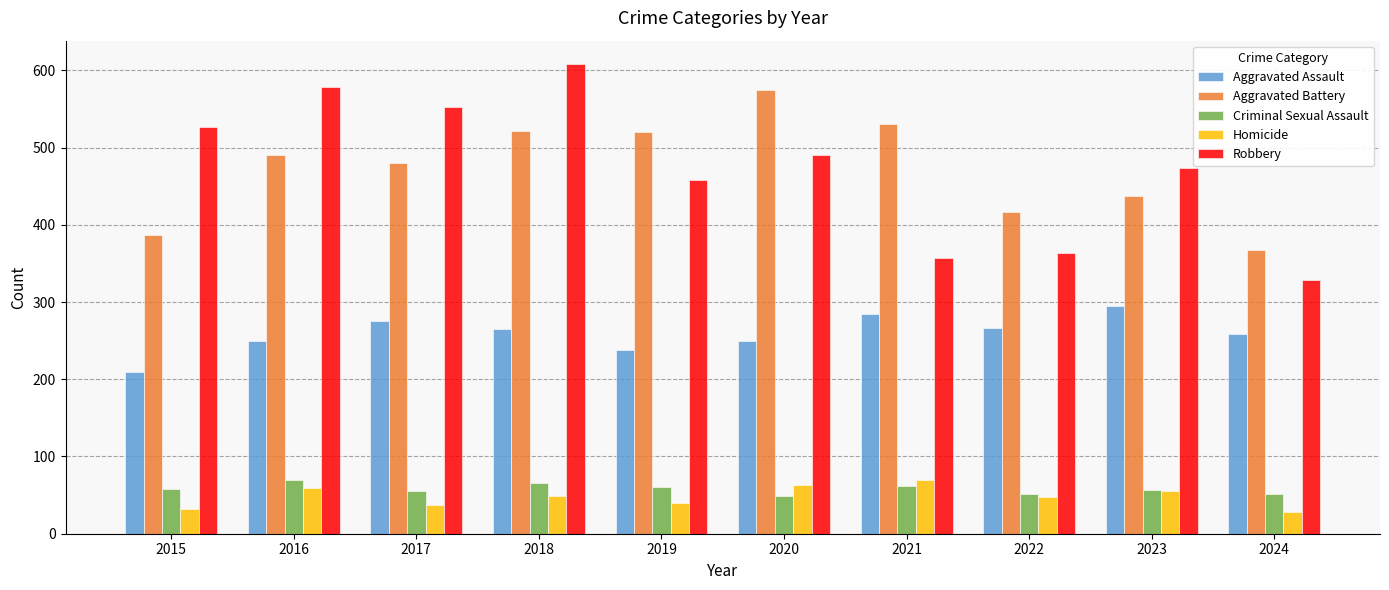

What is the value of the Homicide bar at the 5th from the left?

40